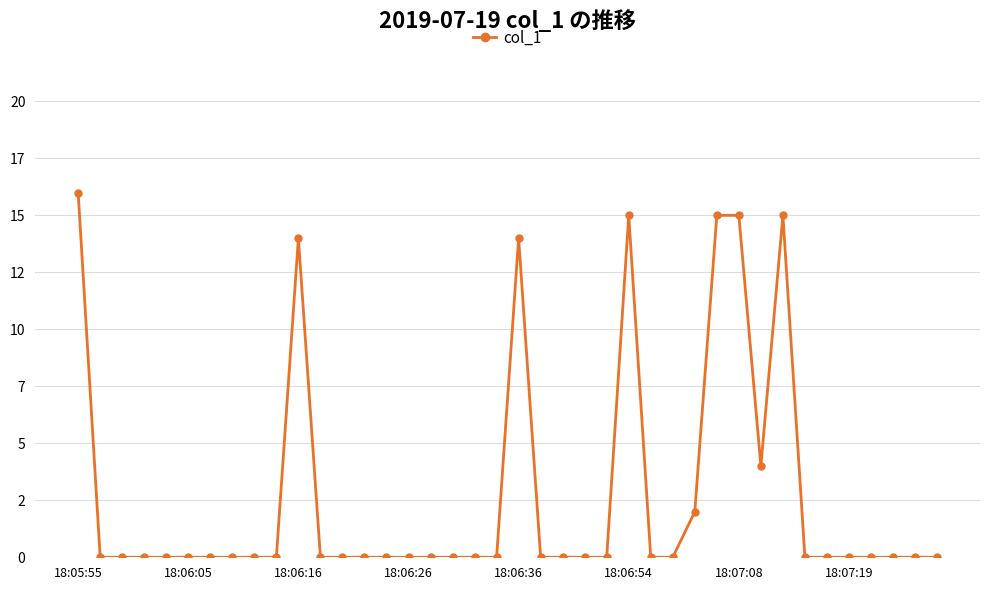

Does the chart have visible grid lines?

Yes